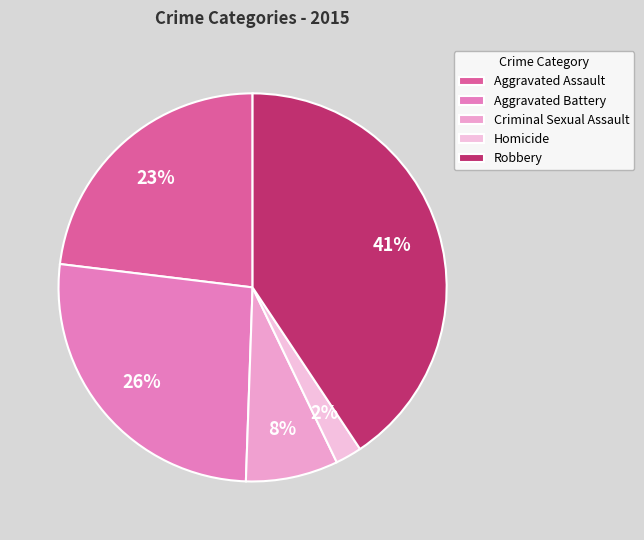

What is the total percentage of Robbery and Aggravated Assault?

63.7%